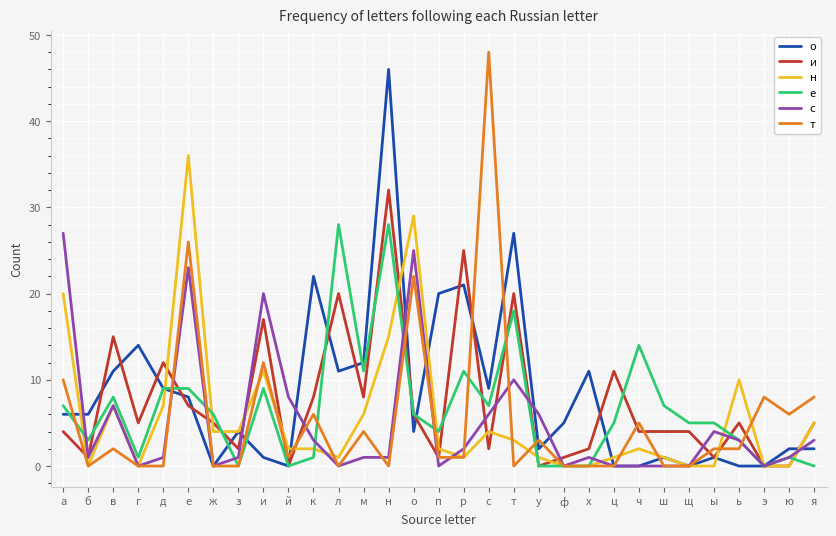

Which label corresponds to the largest value in the chart?

с